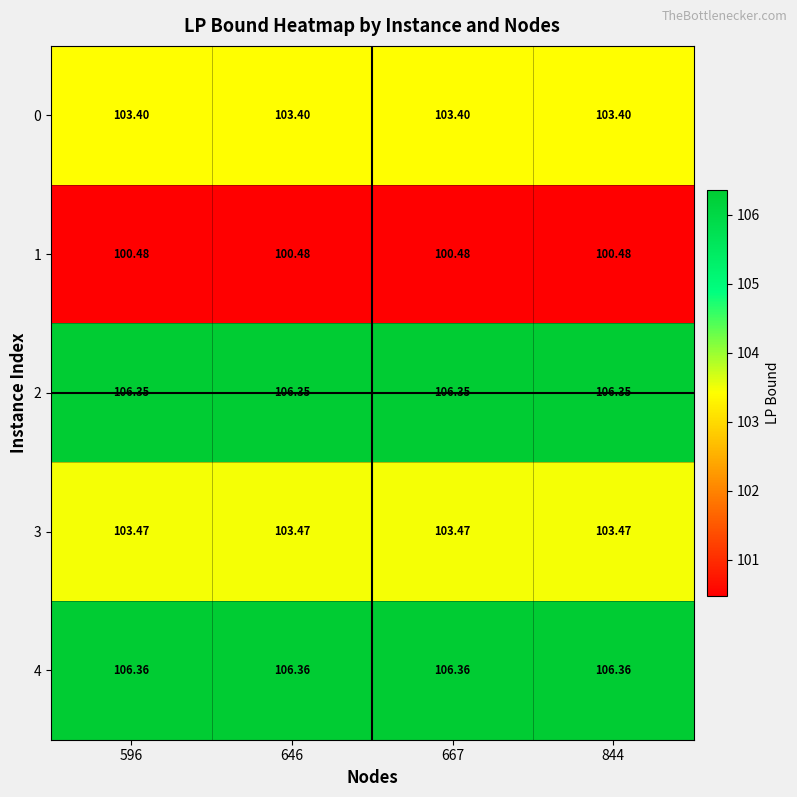

Reading left to right, extract all data points from this chart.

0: 596=103.4	646=103.4	667=103.4	844=103.4
1: 596=100.5	646=100.5	667=100.5	844=100.5
2: 596=106.3	646=106.3	667=106.3	844=106.3
3: 596=103.5	646=103.5	667=103.5	844=103.5
4: 596=106.4	646=106.4	667=106.4	844=106.4